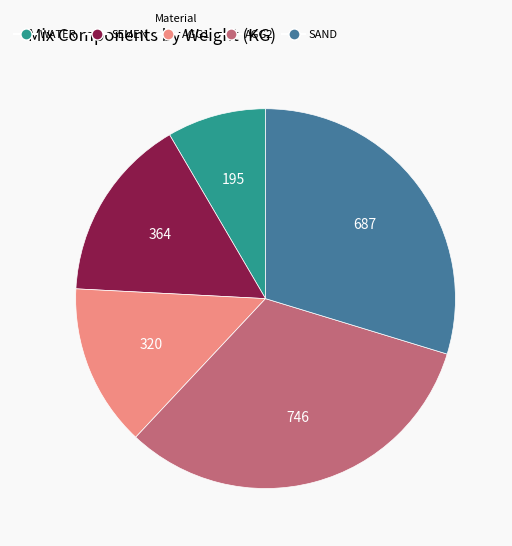

Which slice is the smallest?

WATER